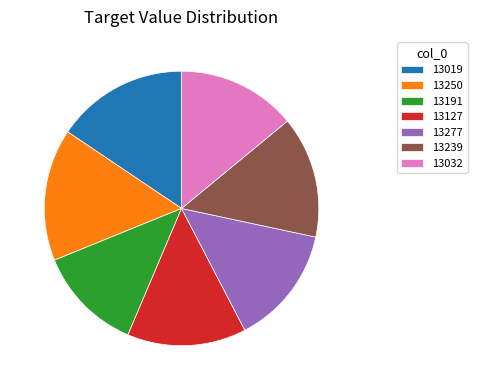

Which category has the smallest portion of the pie?

13191